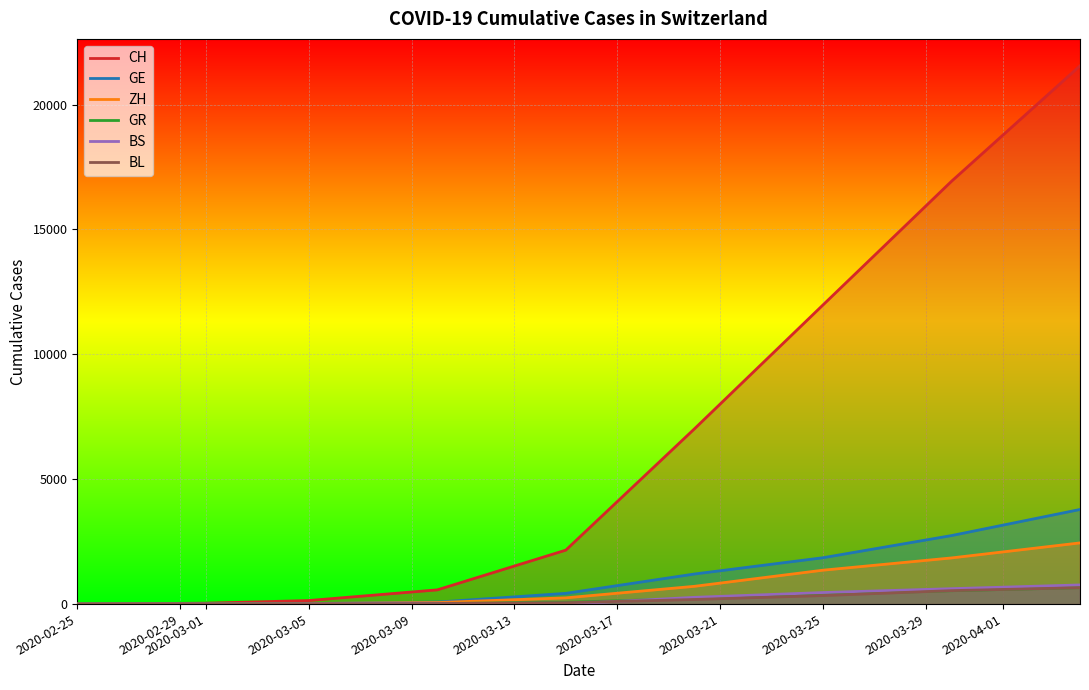

Which series changed the most between 2020-03-01 and 2020-03-25?

CH